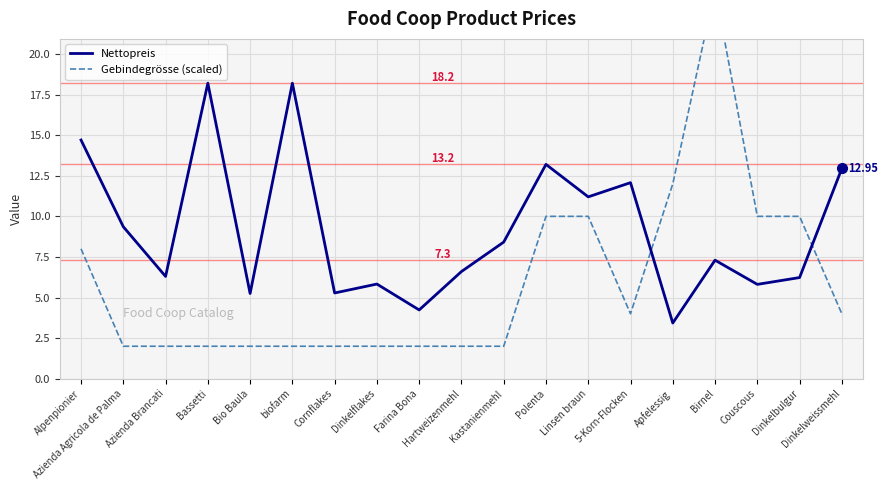

What is the average value of the Gebindegrösse (scaled) series?

5.9